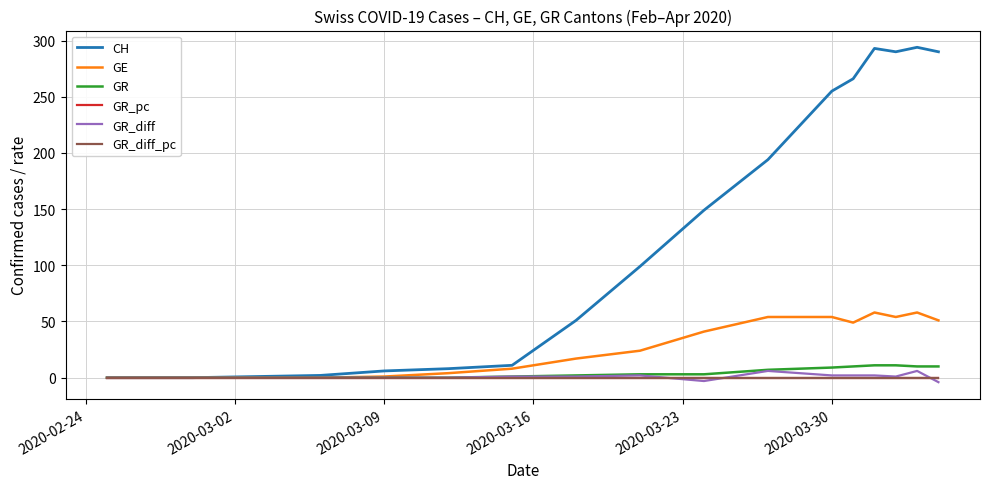

What is the greatest value displayed?

294.0